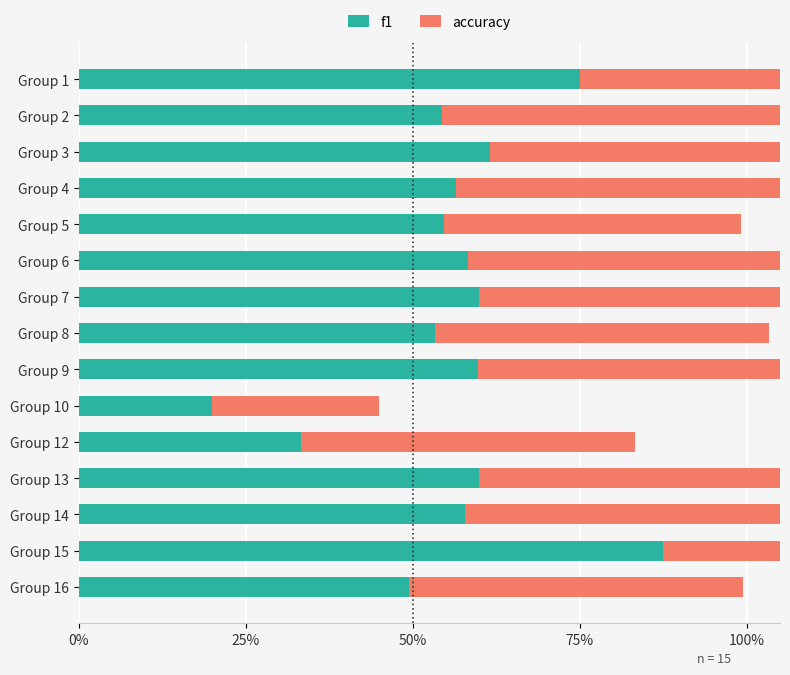

What is the sum of the accuracy values at Group 9 and Group 4?

1.2